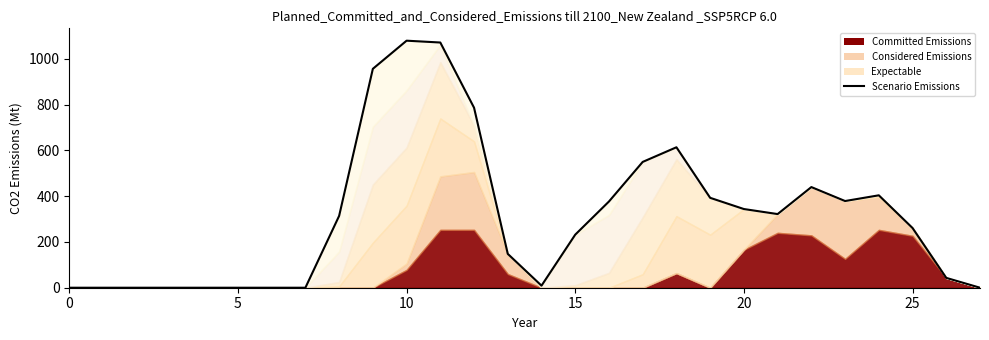

What is the average value?

312